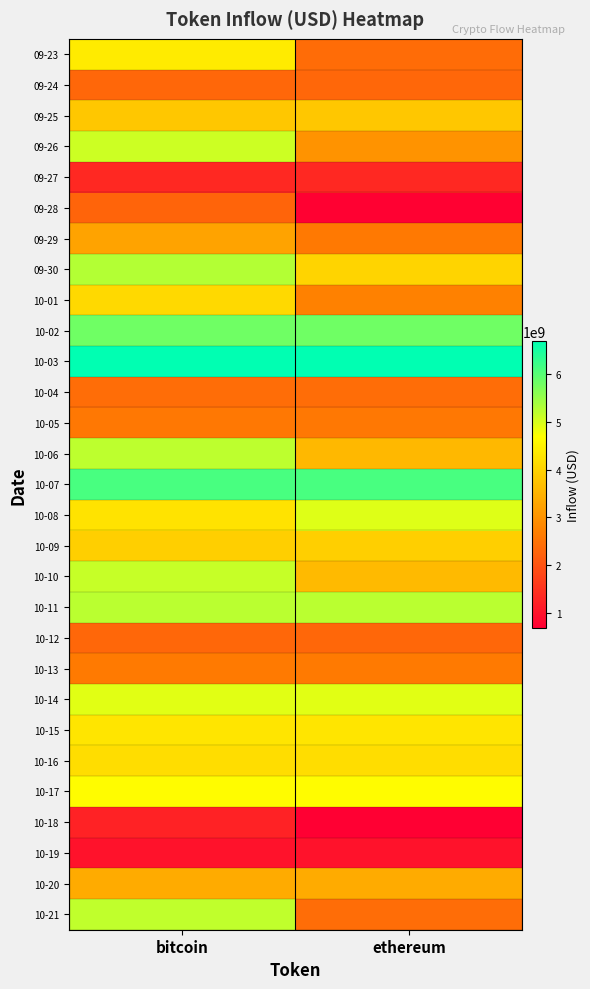

What is the total value across all series at ethereum?

98412433893.7